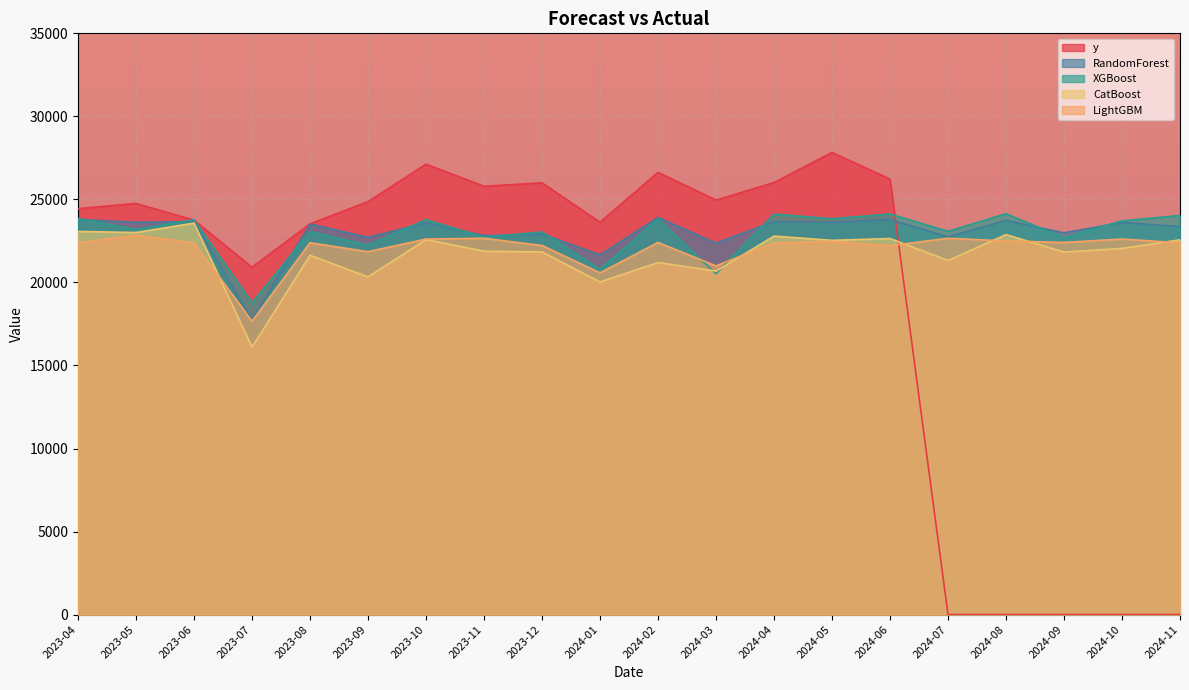

Which category has the lowest value in the RandomForest series?

2023-07